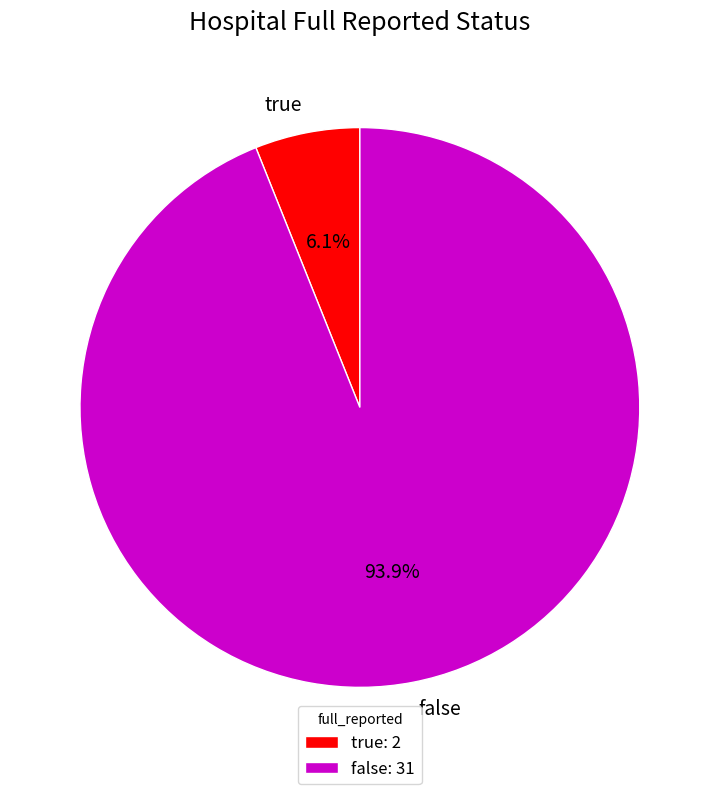

To the nearest percent, what is the average slice percentage?

50%